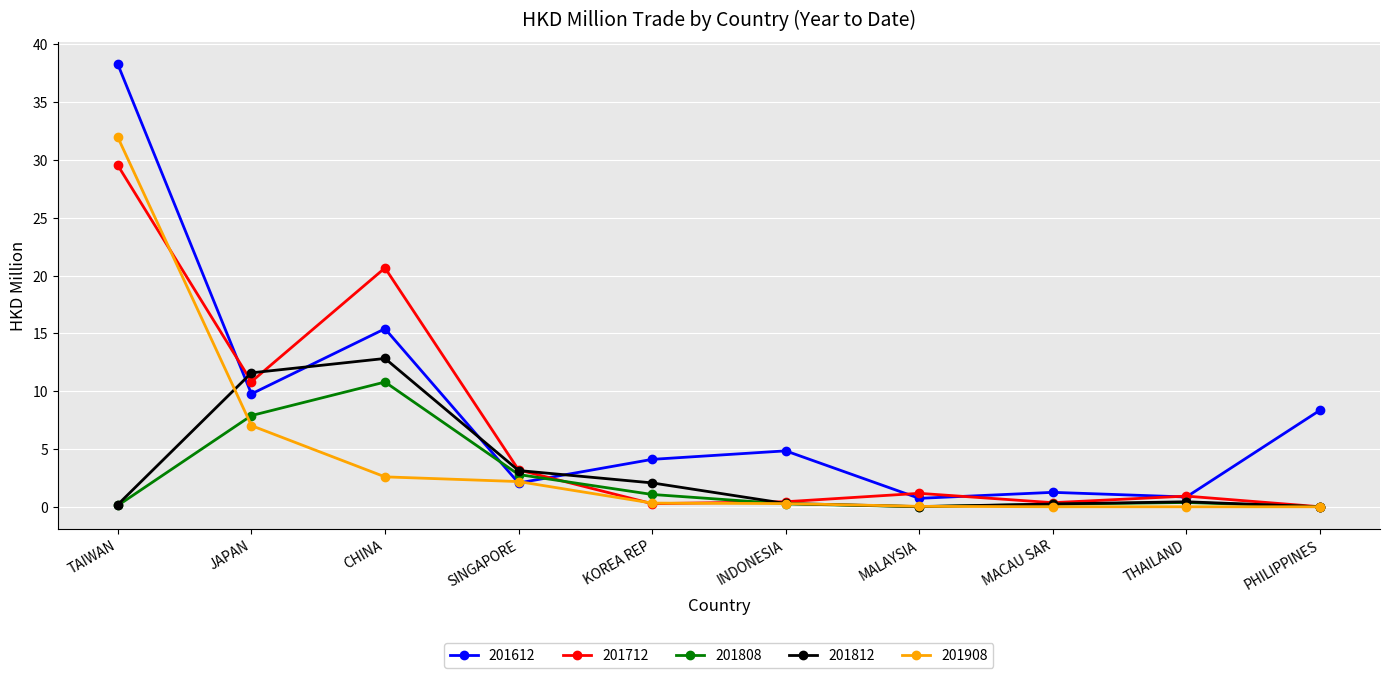

Is this an area chart (filled region under the line)?

No